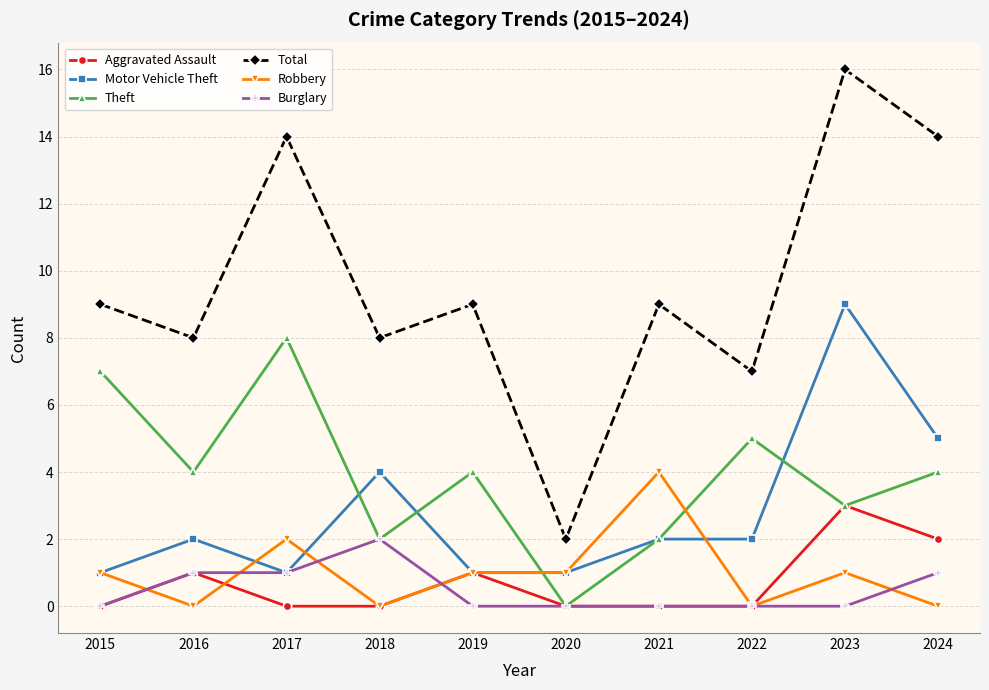

List the series in order of their peak value, highest first.

Total, Motor Vehicle Theft, Theft, Robbery, Aggravated Assault, Burglary